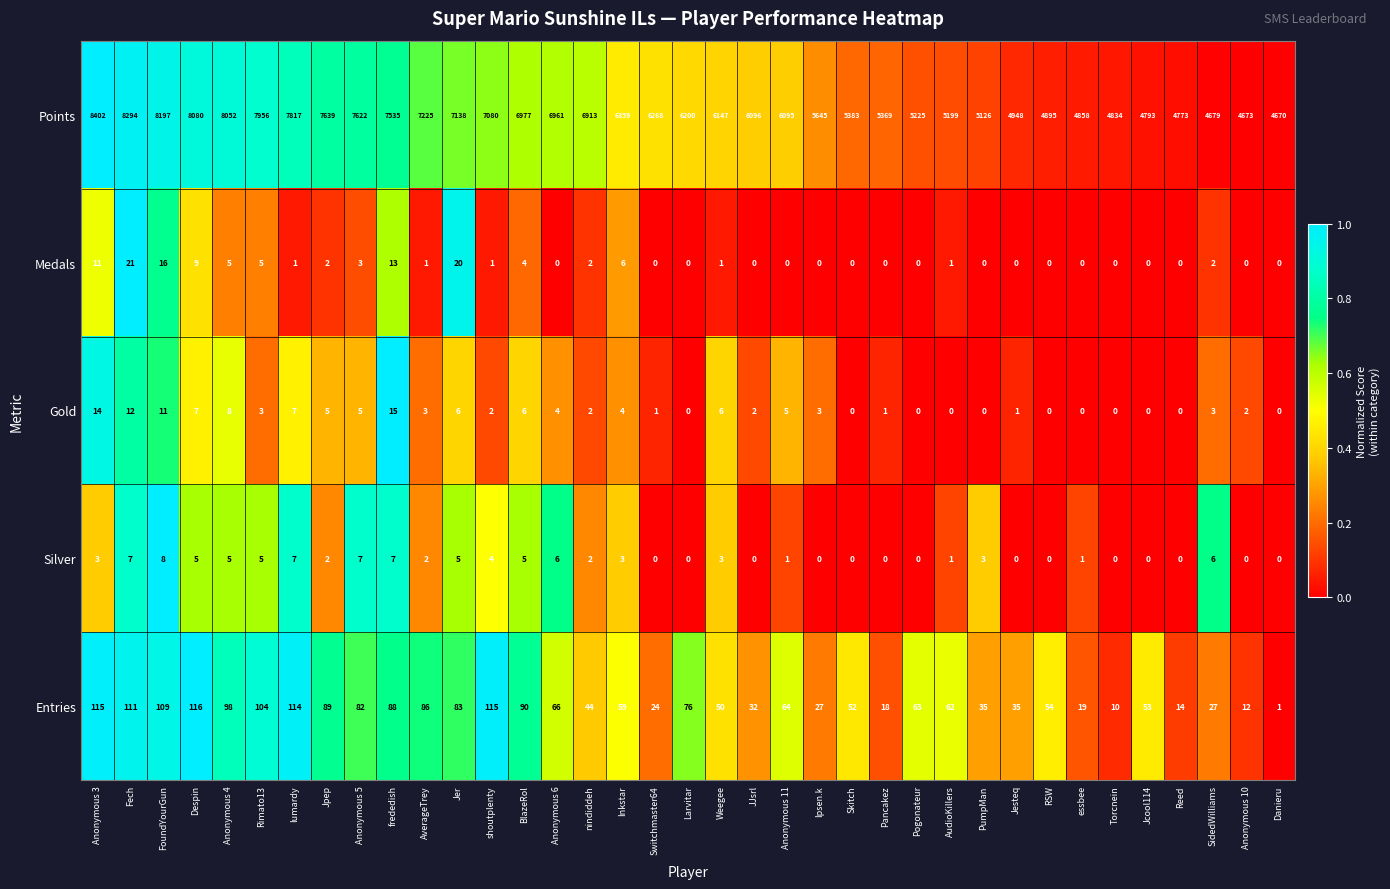

What is the total value across all series at Anonymous 11?

6165